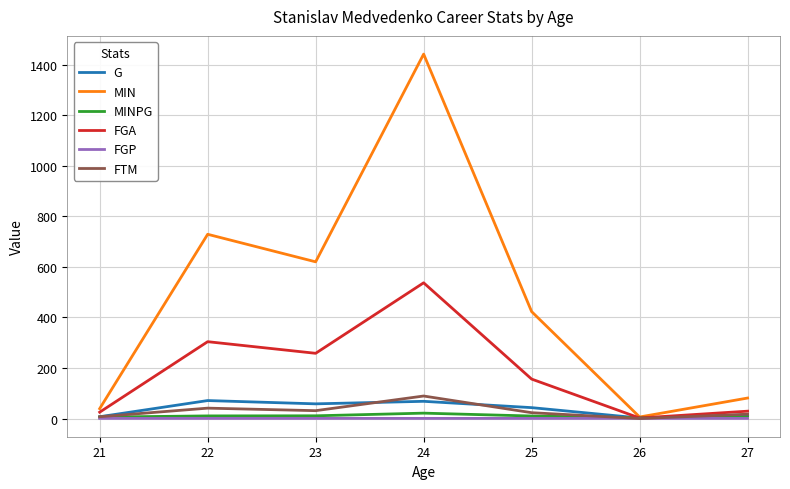

Which series has the largest range (max minus min)?

MIN